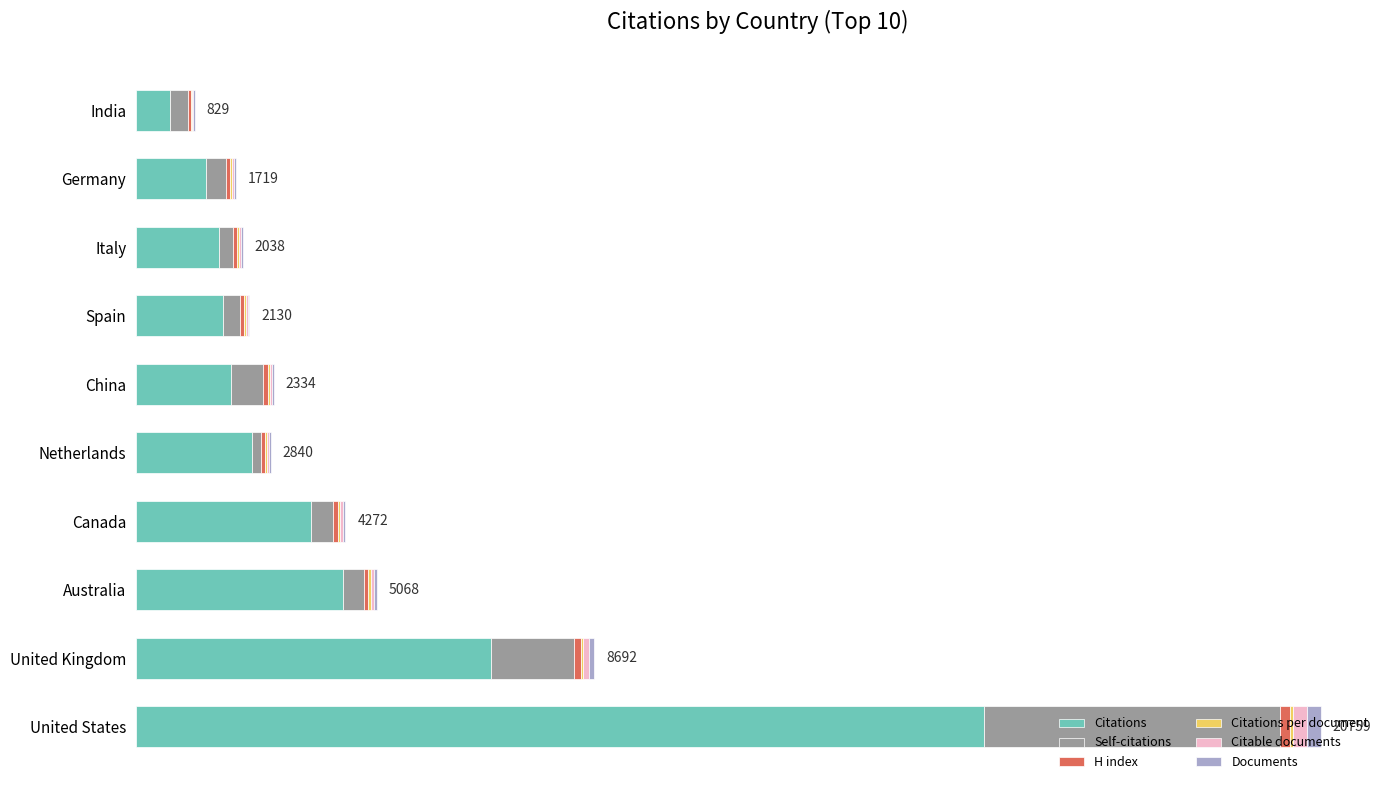

At how many categories does at least one series exceed 9910?

1